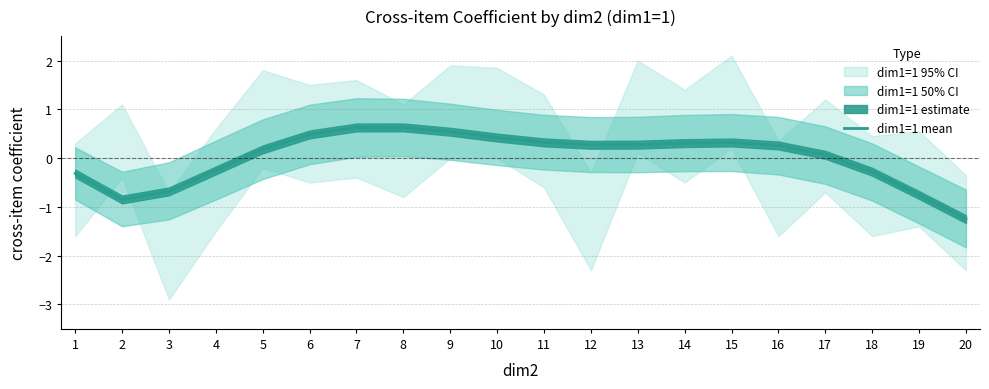

How many points are higher than both their immediate neighbors (excluding endpoints)?

2